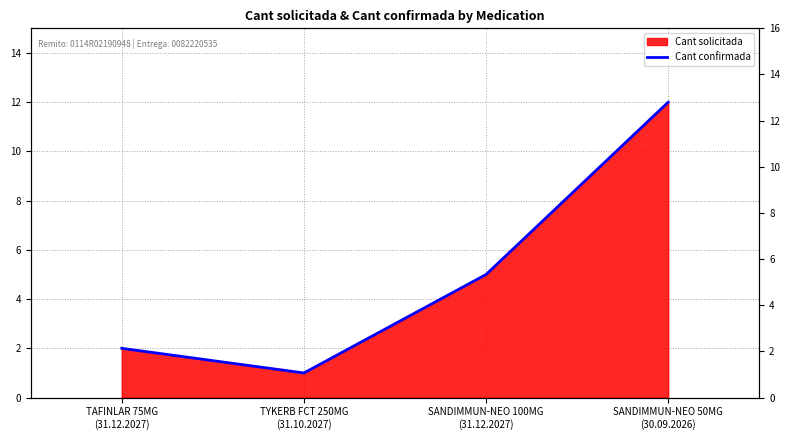

What is the sum of the values at TYKERB FCT 250MG
(31.10.2027) and TAFINLAR 75MG
(31.12.2027)?

3